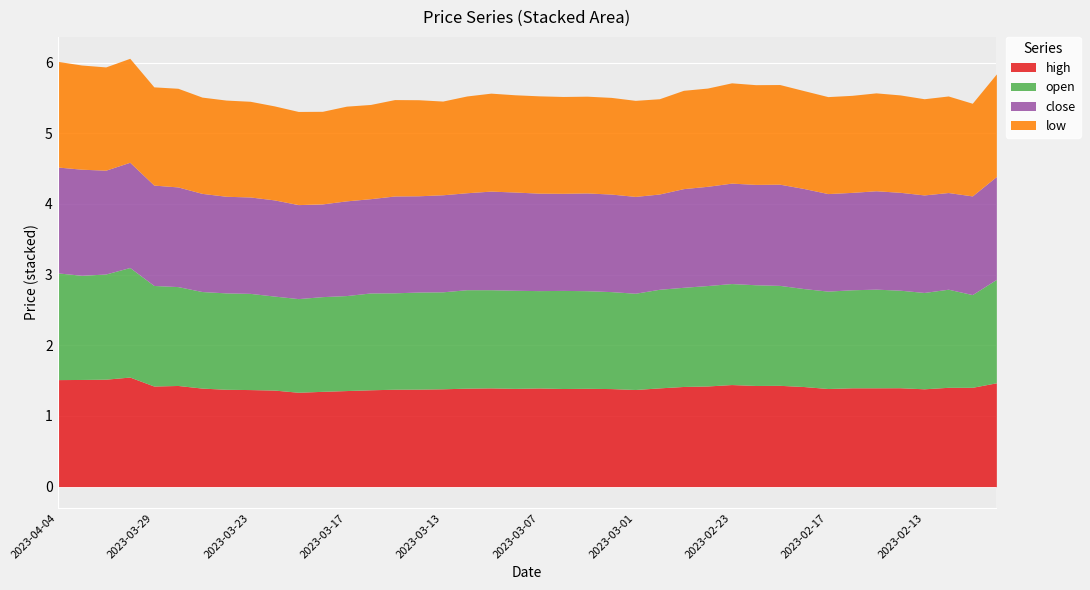

Reading right to left, transcribe all the data shown in this chart.

high: 2023-02-08=1.5	2023-02-09=1.4	2023-02-10=1.4	2023-02-13=1.4	2023-02-14=1.4	2023-02-15=1.4	2023-02-16=1.4	2023-02-17=1.4	2023-02-20=1.4	2023-02-21=1.4	2023-02-22=1.4	2023-02-23=1.4	2023-02-24=1.4	2023-02-27=1.4	2023-02-28=1.4	2023-03-01=1.4	2023-03-02=1.4	2023-03-03=1.4	2023-03-06=1.4	2023-03-07=1.4	2023-03-08=1.4	2023-03-09=1.4	2023-03-10=1.4	2023-03-13=1.4	2023-03-14=1.4	2023-03-15=1.4	2023-03-16=1.4	2023-03-17=1.4	2023-03-20=1.3	2023-03-21=1.3	2023-03-22=1.4	2023-03-23=1.4	2023-03-24=1.4	2023-03-27=1.4	2023-03-28=1.4	2023-03-29=1.4	2023-03-30=1.6	2023-03-31=1.5	2023-04-03=1.5	2023-04-04=1.5
open: 2023-02-08=1.5	2023-02-09=1.3	2023-02-10=1.4	2023-02-13=1.4	2023-02-14=1.4	2023-02-15=1.4	2023-02-16=1.4	2023-02-17=1.4	2023-02-20=1.4	2023-02-21=1.4	2023-02-22=1.4	2023-02-23=1.4	2023-02-24=1.4	2023-02-27=1.4	2023-02-28=1.4	2023-03-01=1.4	2023-03-02=1.4	2023-03-03=1.4	2023-03-06=1.4	2023-03-07=1.4	2023-03-08=1.4	2023-03-09=1.4	2023-03-10=1.4	2023-03-13=1.4	2023-03-14=1.4	2023-03-15=1.4	2023-03-16=1.4	2023-03-17=1.3	2023-03-20=1.3	2023-03-21=1.3	2023-03-22=1.3	2023-03-23=1.4	2023-03-24=1.4	2023-03-27=1.4	2023-03-28=1.4	2023-03-29=1.4	2023-03-30=1.6	2023-03-31=1.5	2023-04-03=1.5	2023-04-04=1.5
close: 2023-02-08=1.5	2023-02-09=1.4	2023-02-10=1.4	2023-02-13=1.4	2023-02-14=1.4	2023-02-15=1.4	2023-02-16=1.4	2023-02-17=1.4	2023-02-20=1.4	2023-02-21=1.4	2023-02-22=1.4	2023-02-23=1.4	2023-02-24=1.4	2023-02-27=1.4	2023-02-28=1.3	2023-03-01=1.4	2023-03-02=1.4	2023-03-03=1.4	2023-03-06=1.4	2023-03-07=1.4	2023-03-08=1.4	2023-03-09=1.4	2023-03-10=1.4	2023-03-13=1.4	2023-03-14=1.4	2023-03-15=1.4	2023-03-16=1.3	2023-03-17=1.3	2023-03-20=1.3	2023-03-21=1.3	2023-03-22=1.4	2023-03-23=1.4	2023-03-24=1.4	2023-03-27=1.4	2023-03-28=1.4	2023-03-29=1.4	2023-03-30=1.5	2023-03-31=1.5	2023-04-03=1.5	2023-04-04=1.5
low: 2023-02-08=1.5	2023-02-09=1.3	2023-02-10=1.4	2023-02-13=1.4	2023-02-14=1.4	2023-02-15=1.4	2023-02-16=1.4	2023-02-17=1.4	2023-02-20=1.4	2023-02-21=1.4	2023-02-22=1.4	2023-02-23=1.4	2023-02-24=1.4	2023-02-27=1.4	2023-02-28=1.3	2023-03-01=1.4	2023-03-02=1.4	2023-03-03=1.4	2023-03-06=1.4	2023-03-07=1.4	2023-03-08=1.4	2023-03-09=1.4	2023-03-10=1.4	2023-03-13=1.3	2023-03-14=1.4	2023-03-15=1.4	2023-03-16=1.3	2023-03-17=1.3	2023-03-20=1.3	2023-03-21=1.3	2023-03-22=1.3	2023-03-23=1.4	2023-03-24=1.4	2023-03-27=1.4	2023-03-28=1.4	2023-03-29=1.4	2023-03-30=1.5	2023-03-31=1.5	2023-04-03=1.5	2023-04-04=1.5